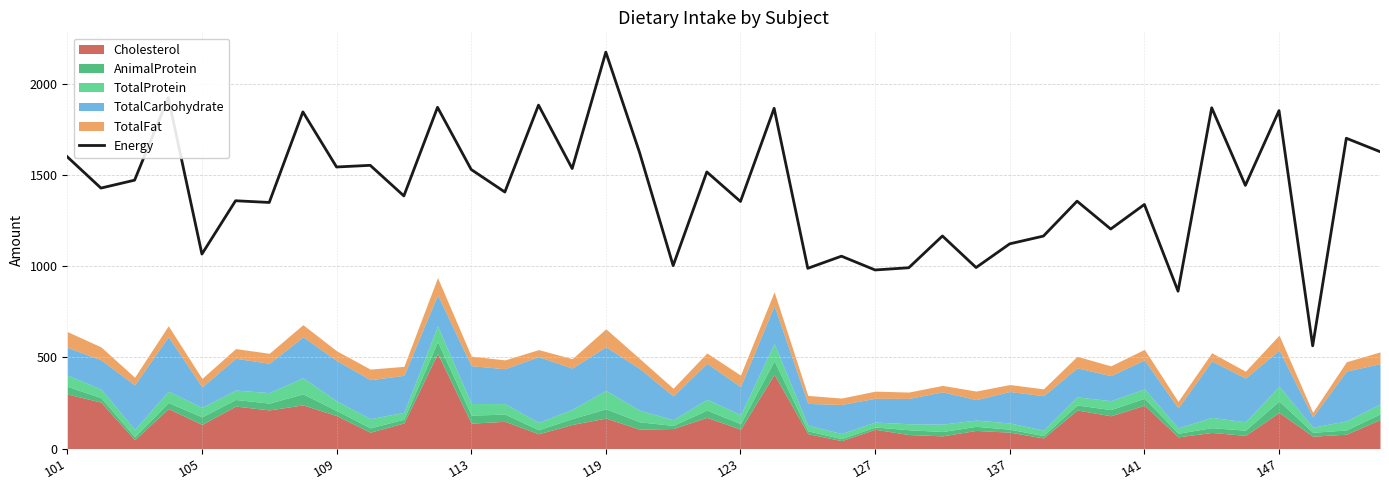

Does the chart have visible grid lines?

Yes